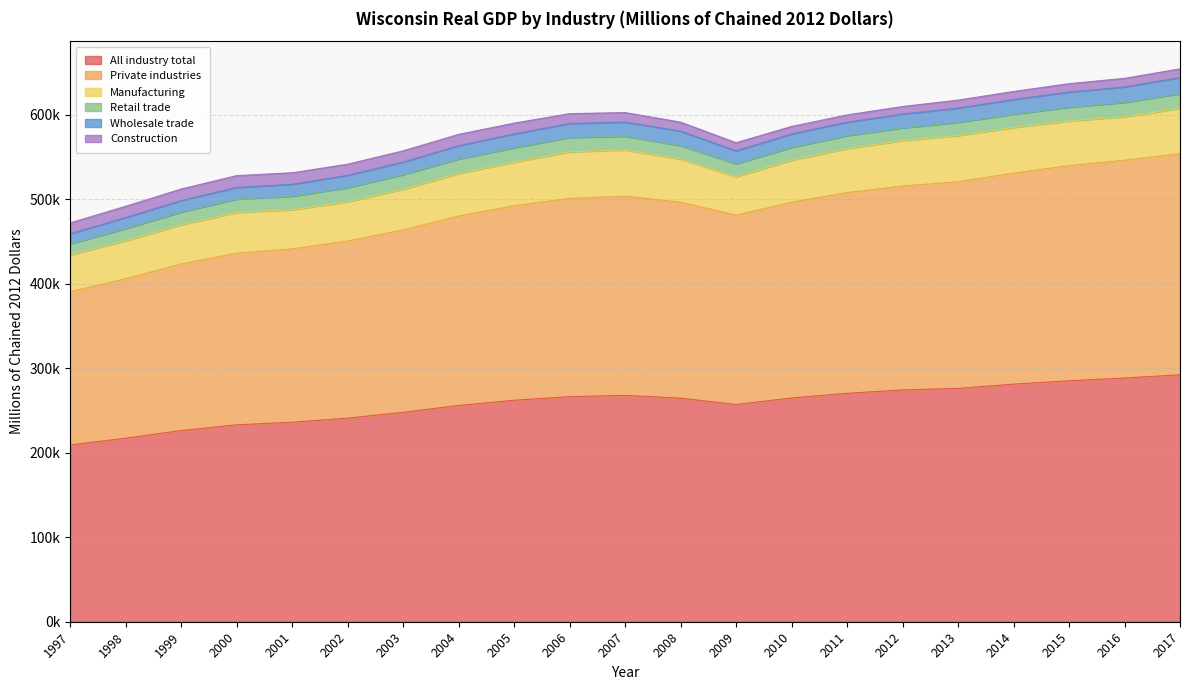

What is the value of the All industry total point at the 3rd from the left?

226298.0